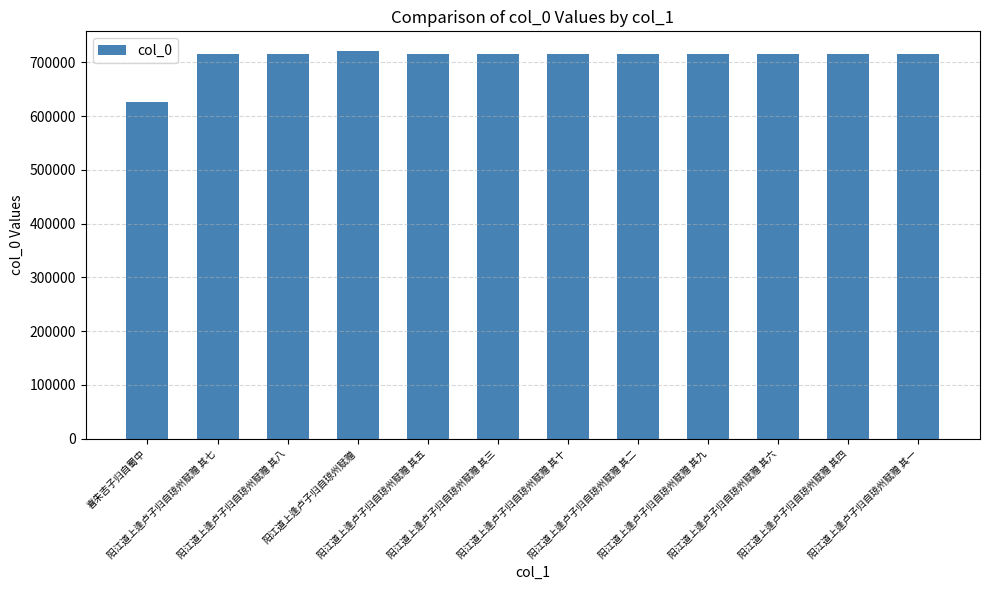

What is the sum of all values?

8496602